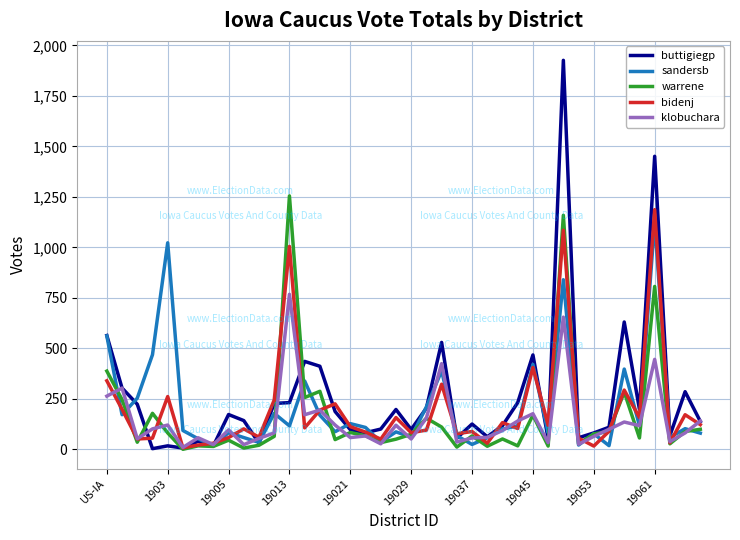

Does the chart have visible grid lines?

Yes